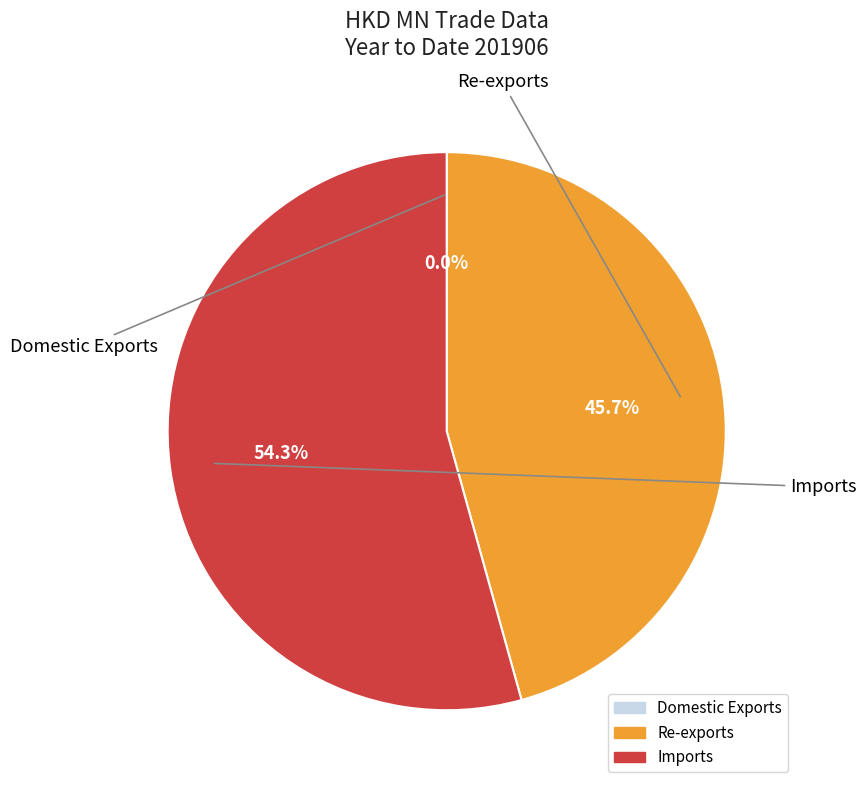

Which category has the biggest portion of the pie?

Imports